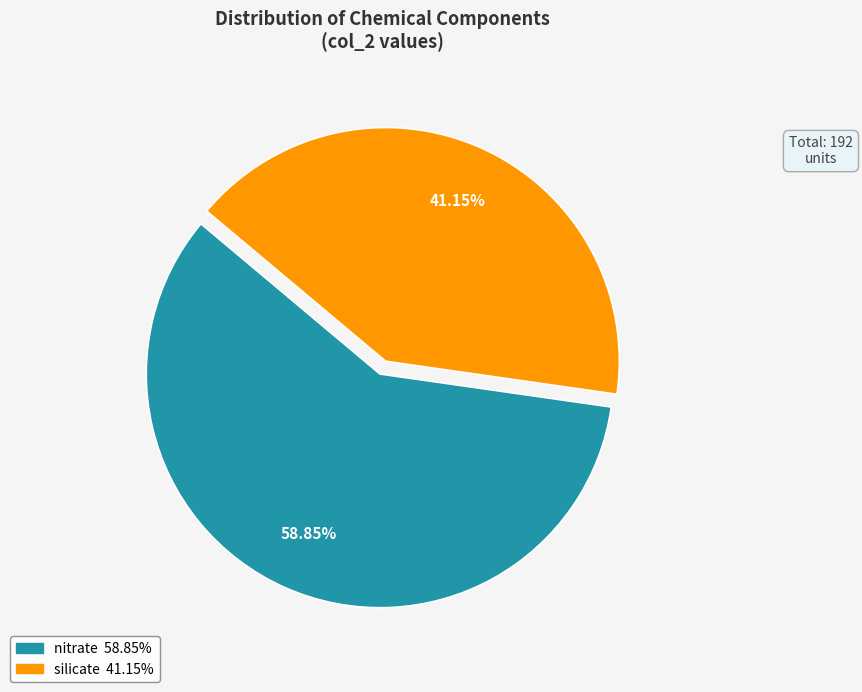

Does any single category account for the majority?

Yes